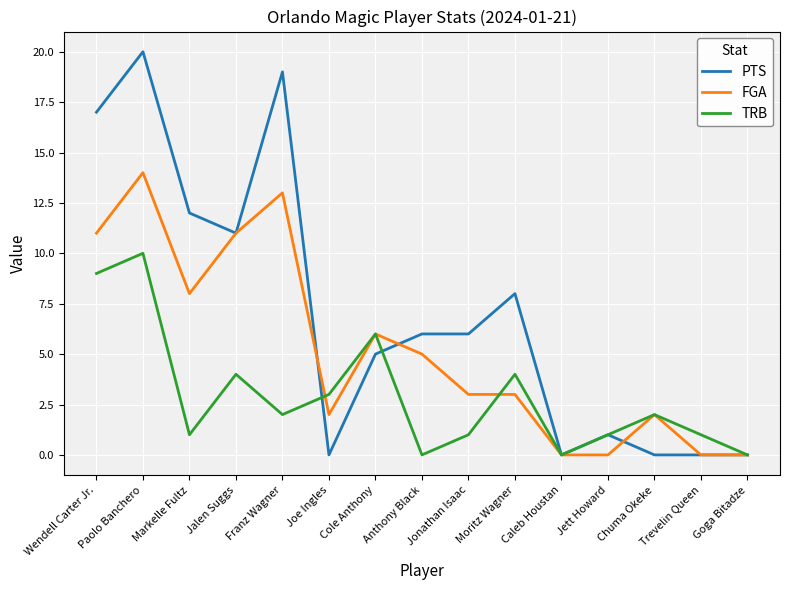

Which series has the widest spread of values?

PTS